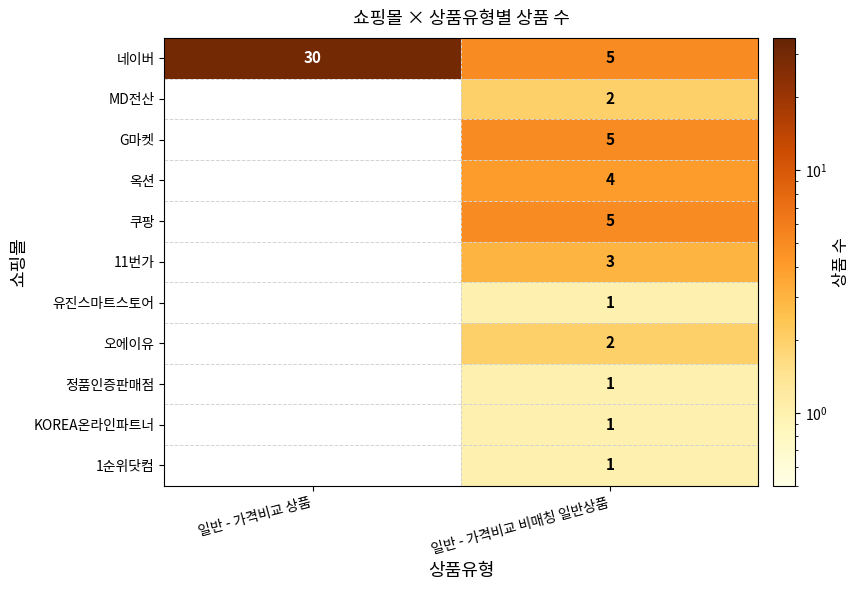

Count the number of data series in this chart.

11